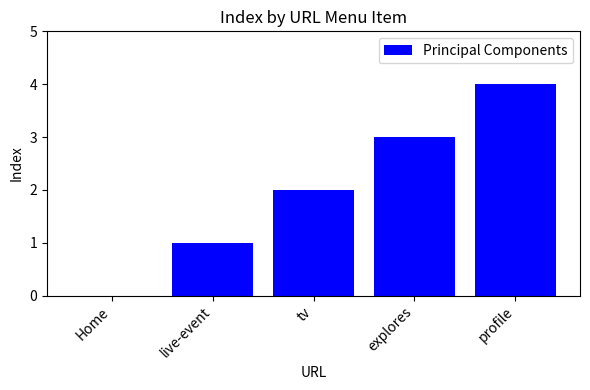

Reading left to right, what are all the values shown in this chart?

Home=0	live-event=1	tv=2	explores=3	profile=4